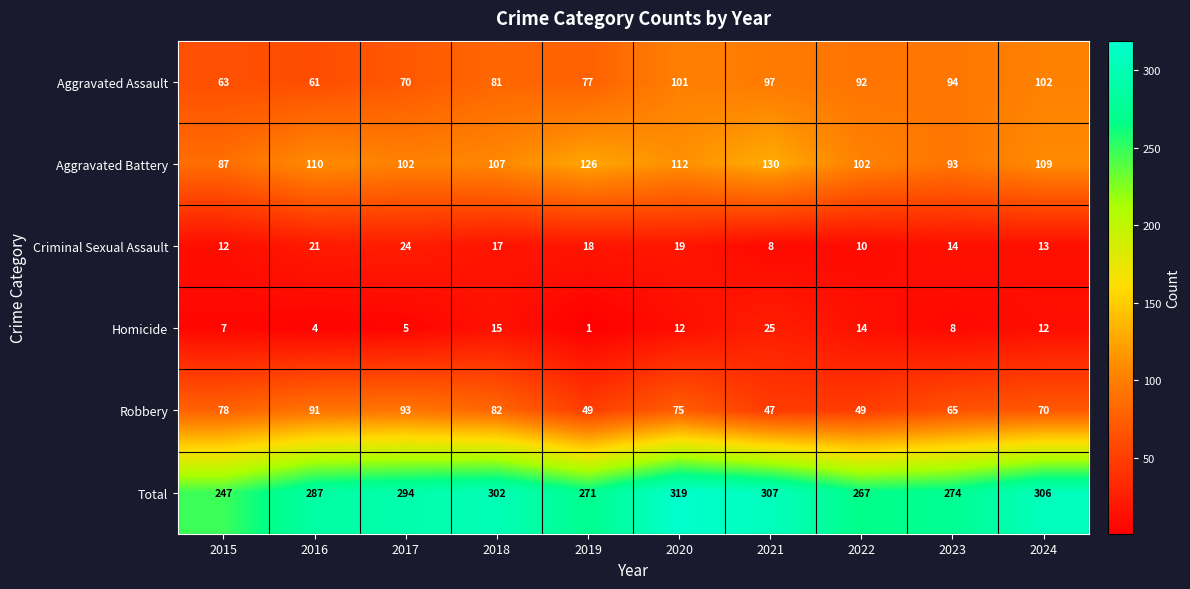

At how many categories does at least one series exceed 117?

10